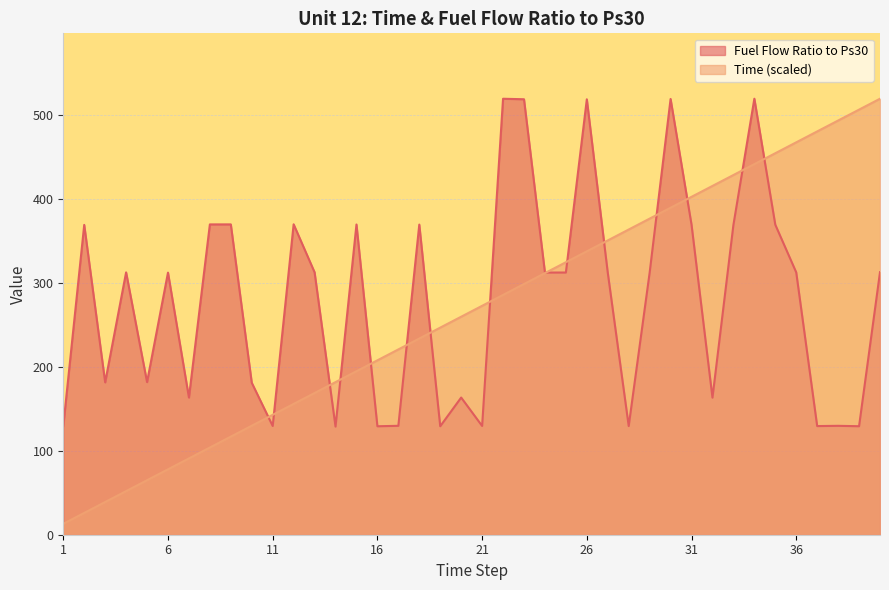

How many data points does each series have?

40